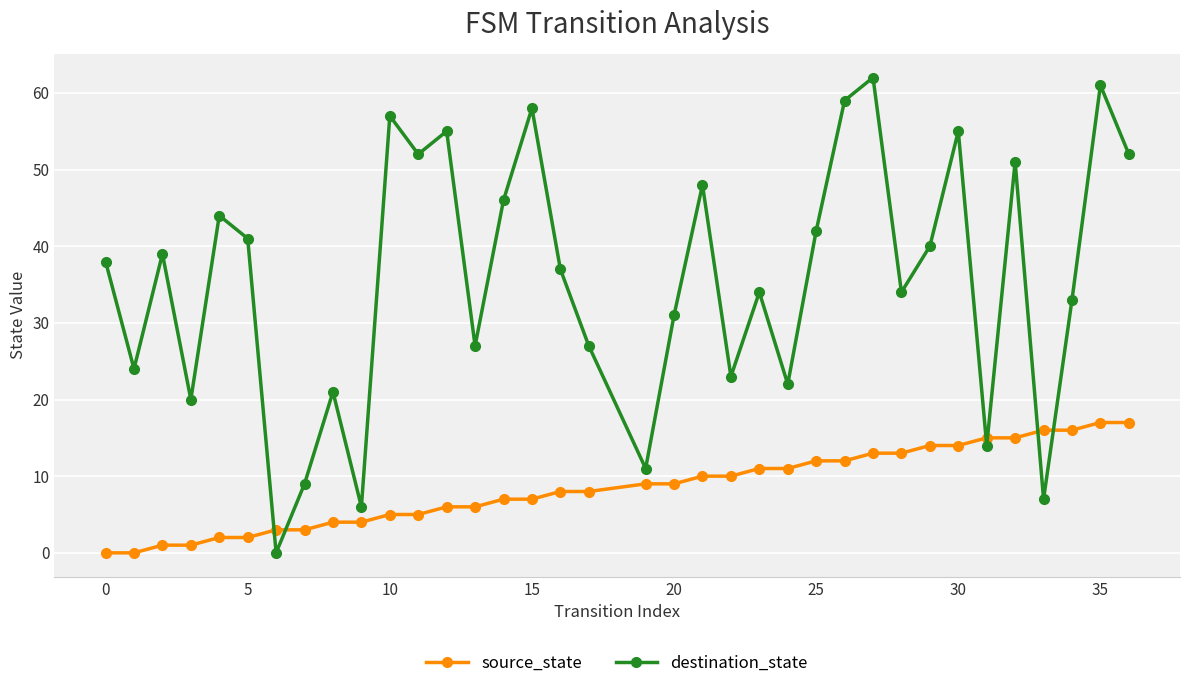

Which series has the largest total across all categories?

destination_state